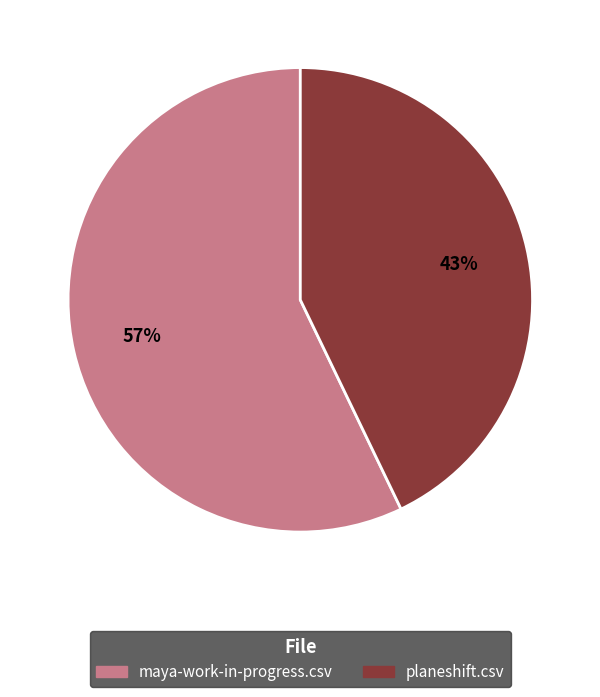

To the nearest percent, what is the combined percentage of planeshift.csv and maya-work-in-progress.csv?

100%